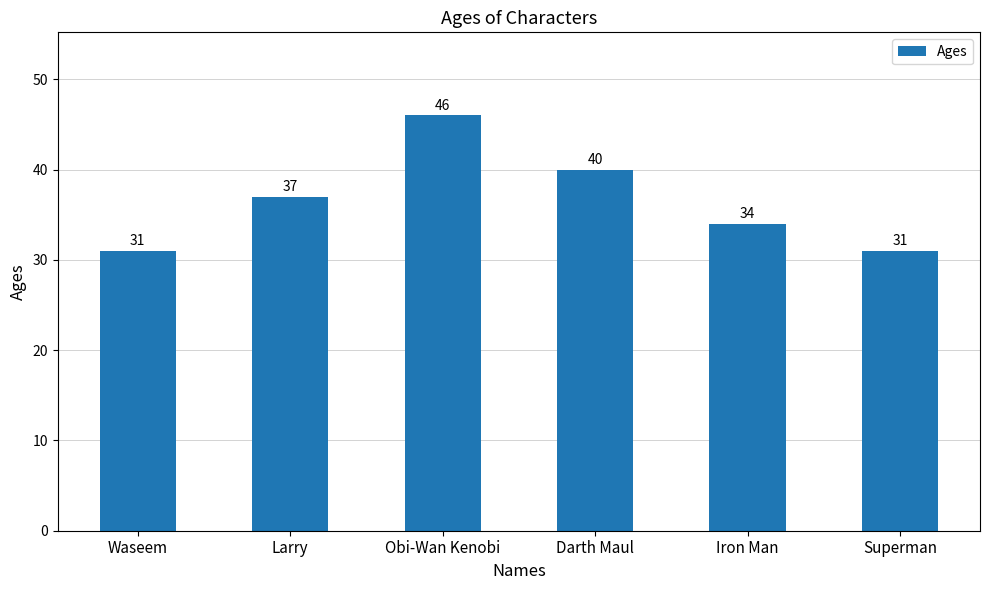

True or false: the data shows 16 at Superman.

False